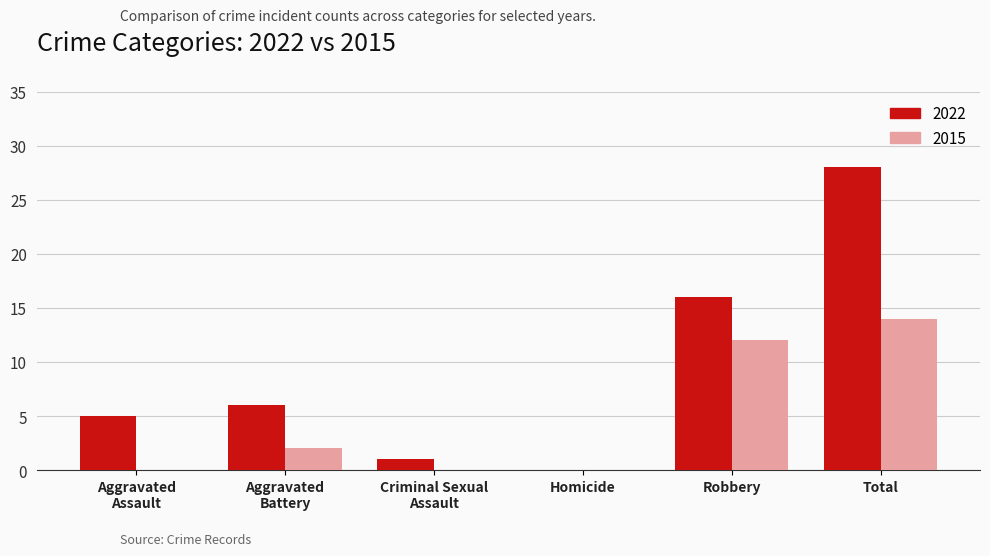

Which series has the largest total across all categories?

2022